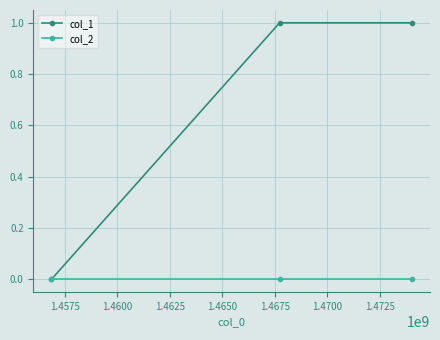

What are all the series names shown in the legend?

col_1, col_2